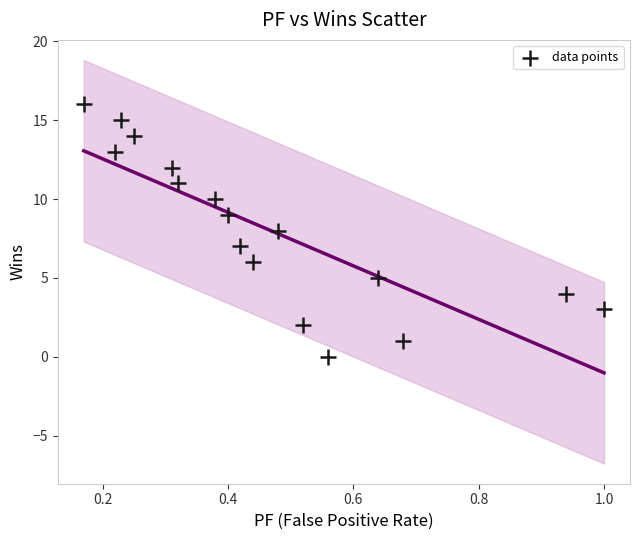

What is the range of Y values (max minus min)?

16